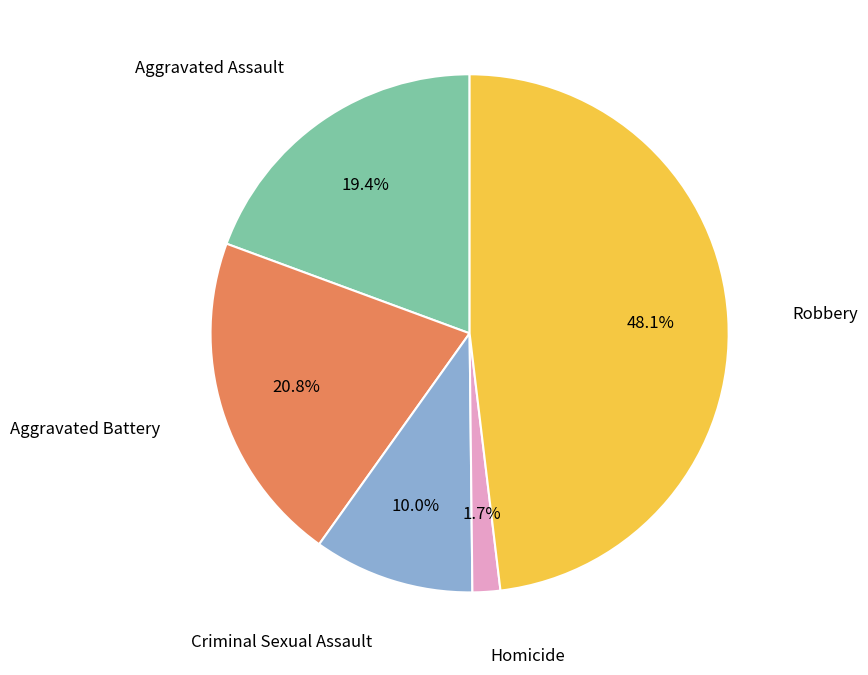

How many segments does this pie chart have?

5